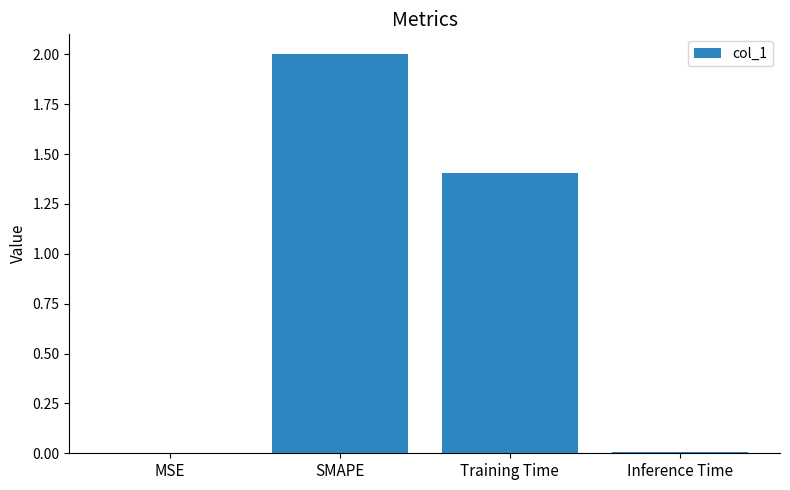

At which label does the data first exceed 1?

SMAPE